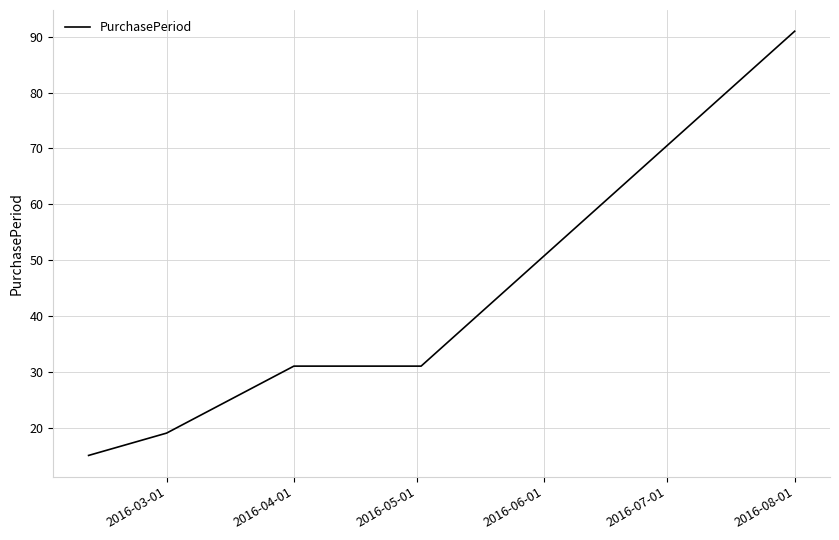

How many series are shown in this chart?

1